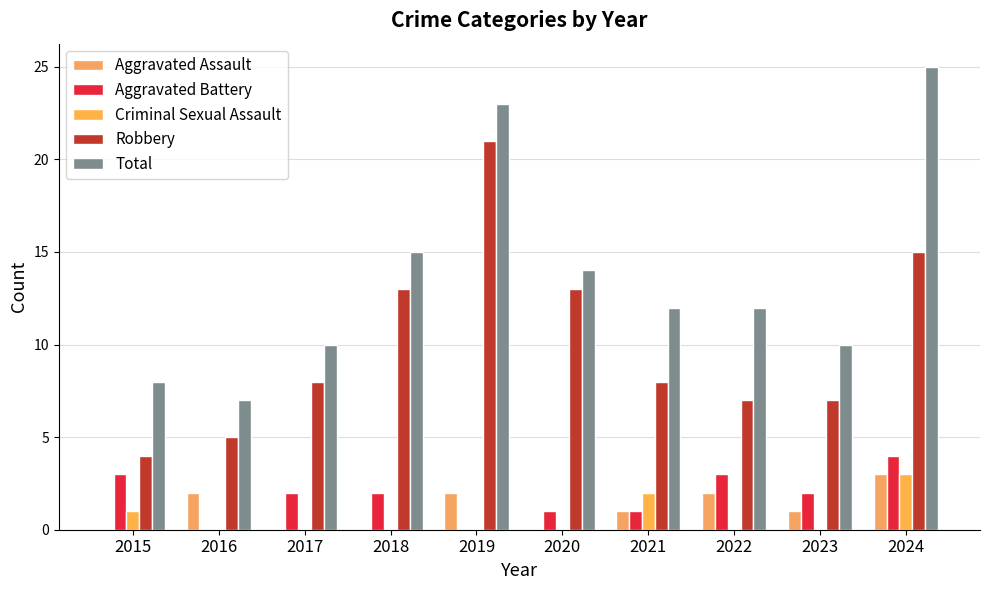

The value of Aggravated Assault at 2017 is -1. True or false?

False